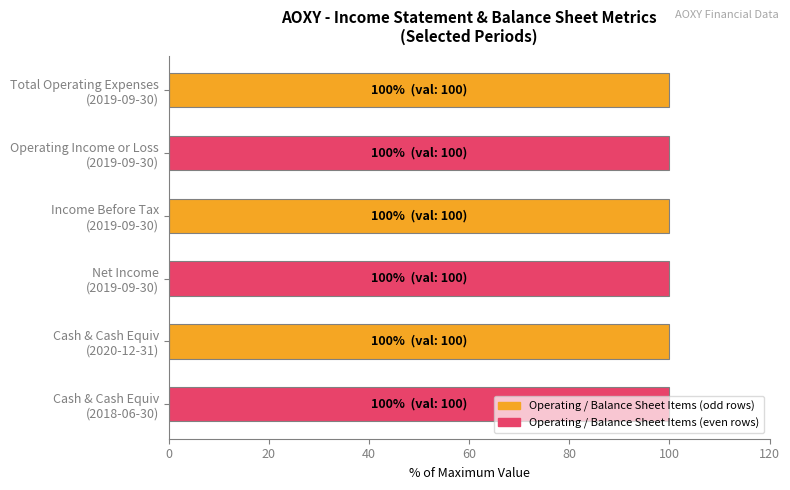

The Net Income Applicable To Common Shares series shows -42 at 2020-12-31. True or false?

False